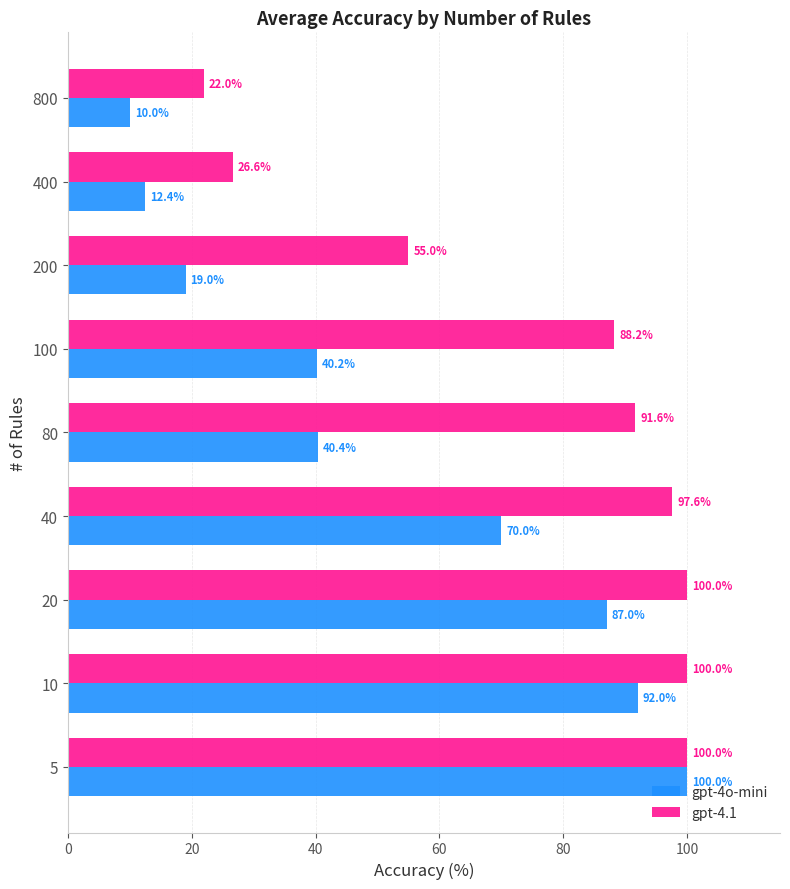

The gpt-4o-mini series shows 151.8 at 40. True or false?

False